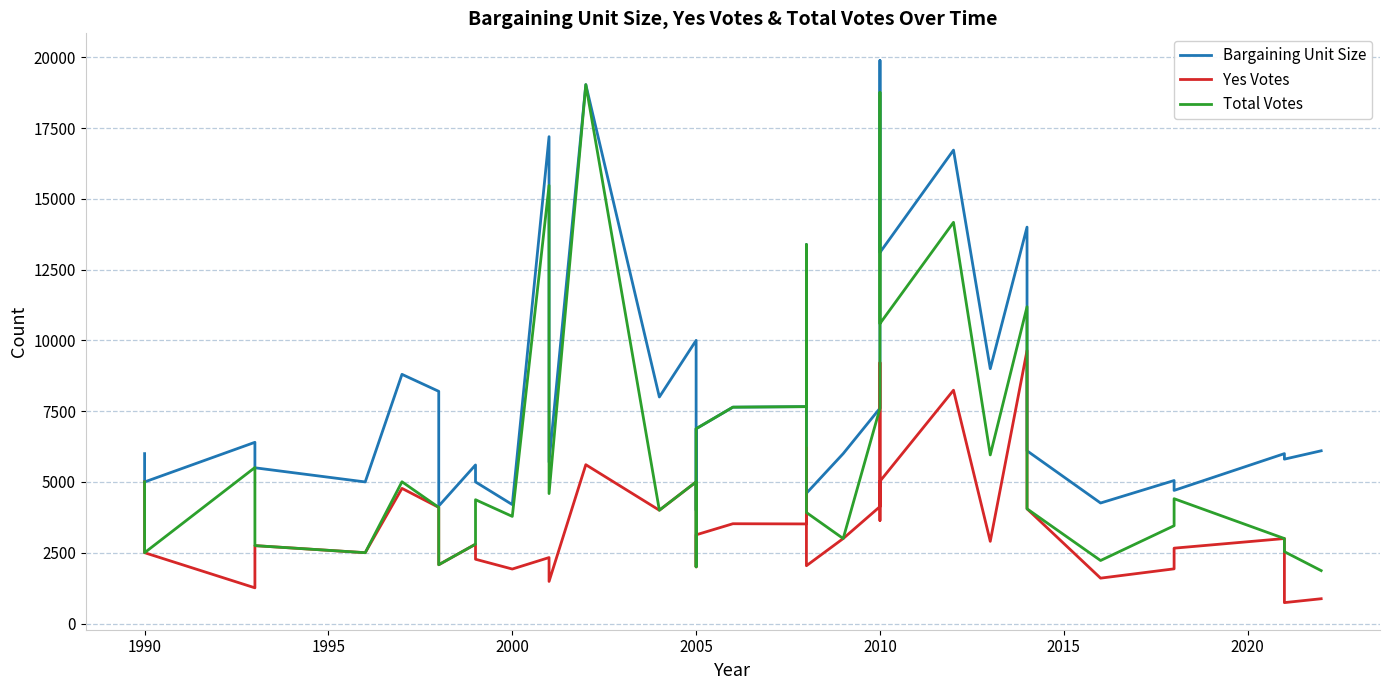

Read the Yes Votes value at 2005, to the nearest 50.

2000